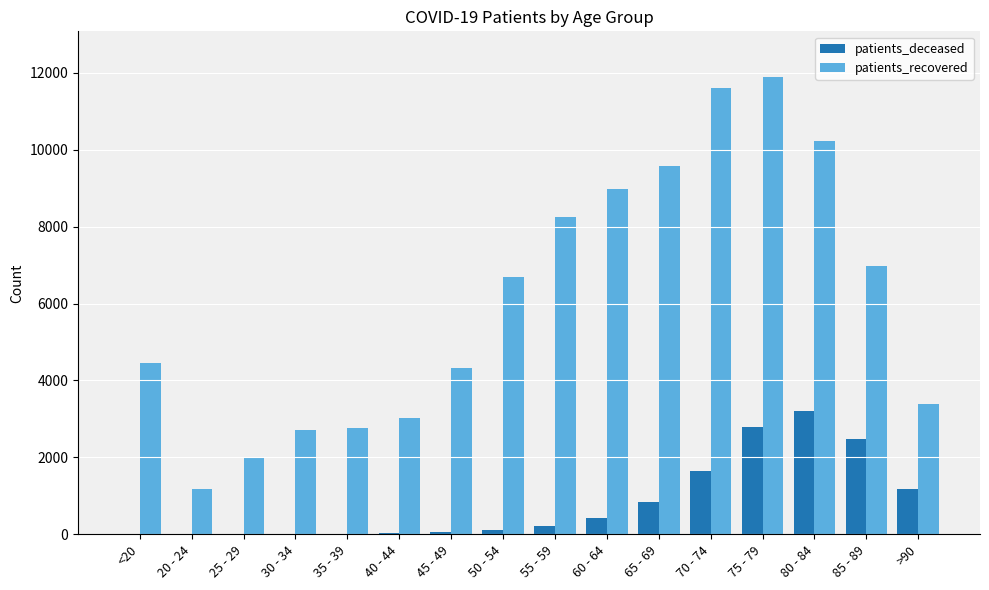

What is the average value of the patients_recovered series?

6125